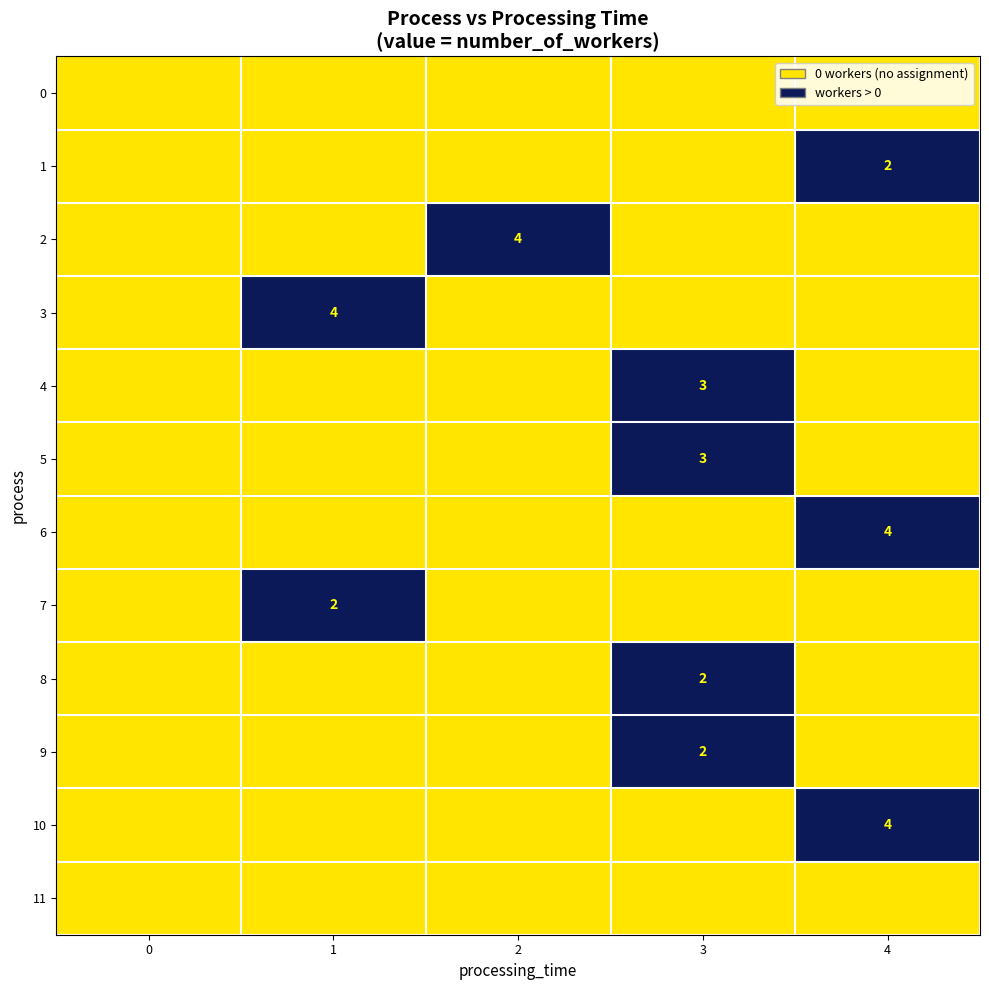

Which series changed the most between 0 and 2?

2